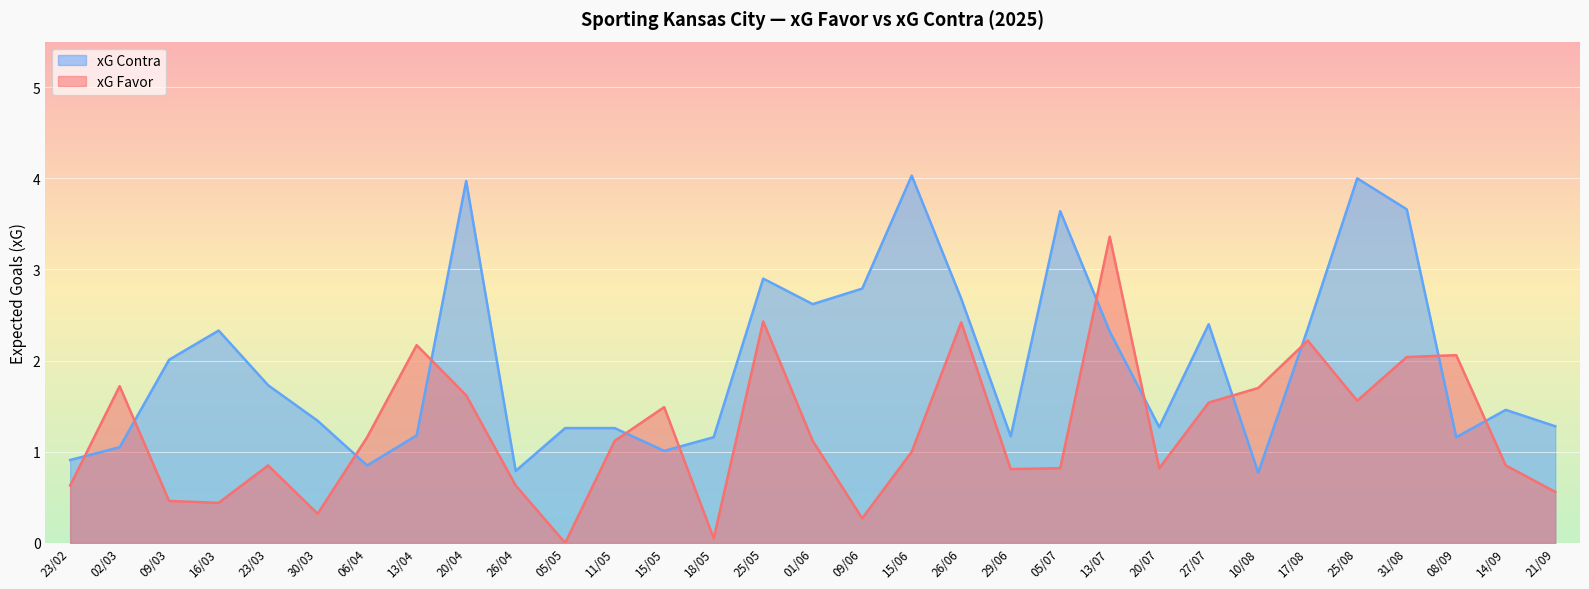

Reading right to left, transcribe all the data shown in this chart.

xG Favor: 21/09=0.6	14/09=0.8	08/09=2.1	31/08=2.0	25/08=1.6	17/08=2.2	10/08=1.7	27/07=1.5	20/07=0.8	13/07=3.4	05/07=0.8	29/06=0.8	26/06=2.4	15/06=1.0	09/06=0.3	01/06=1.1	25/05=2.4	18/05=0.1	15/05=1.5	11/05=1.1	05/05=0.0	26/04=0.6	20/04=1.6	13/04=2.2	06/04=1.2	30/03=0.3	23/03=0.8	16/03=0.4	09/03=0.5	02/03=1.7	23/02=0.6
xG Contra: 21/09=1.3	14/09=1.5	08/09=1.2	31/08=3.7	25/08=4.0	17/08=2.4	10/08=0.8	27/07=2.4	20/07=1.3	13/07=2.3	05/07=3.6	29/06=1.2	26/06=2.7	15/06=4.0	09/06=2.8	01/06=2.6	25/05=2.9	18/05=1.2	15/05=1.0	11/05=1.3	05/05=1.3	26/04=0.8	20/04=4.0	13/04=1.2	06/04=0.8	30/03=1.3	23/03=1.7	16/03=2.3	09/03=2.0	02/03=1.1	23/02=0.9